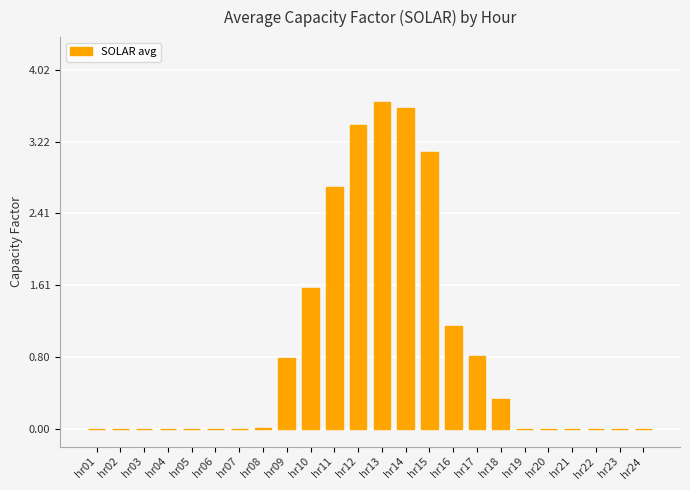

What is the sum of the values at hr20 and hr11?

2.7